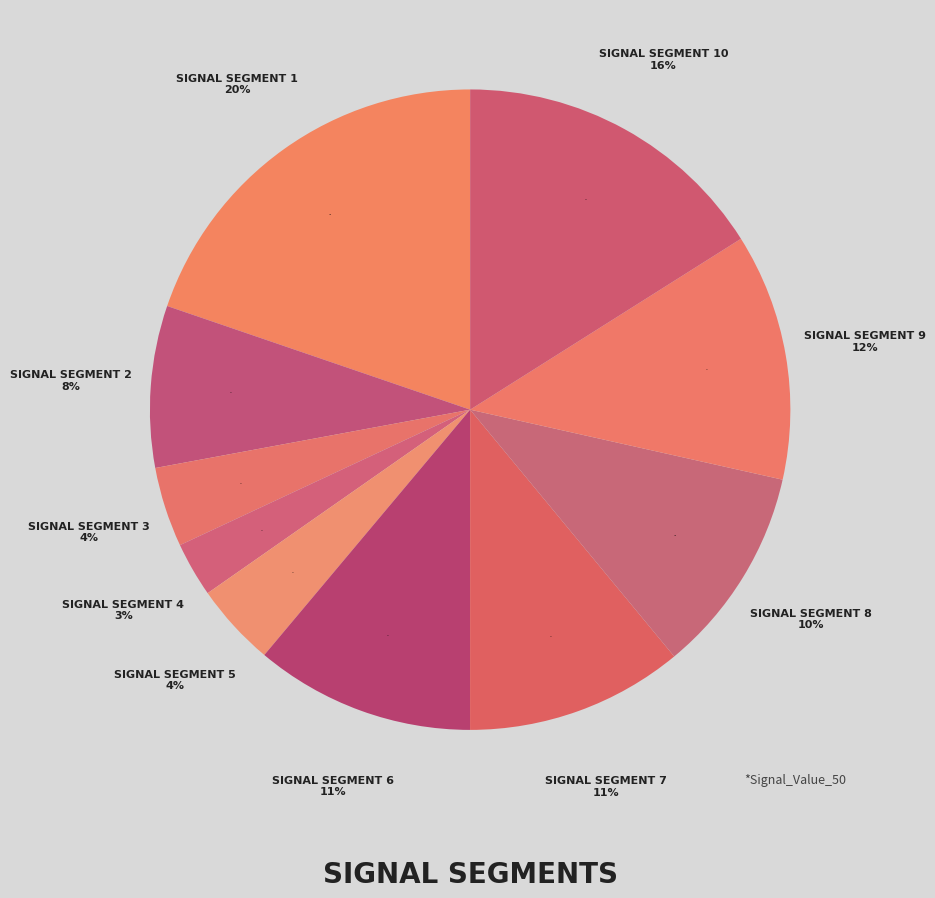

True or false: signal segment 7 accounts for 17% of the total.

False